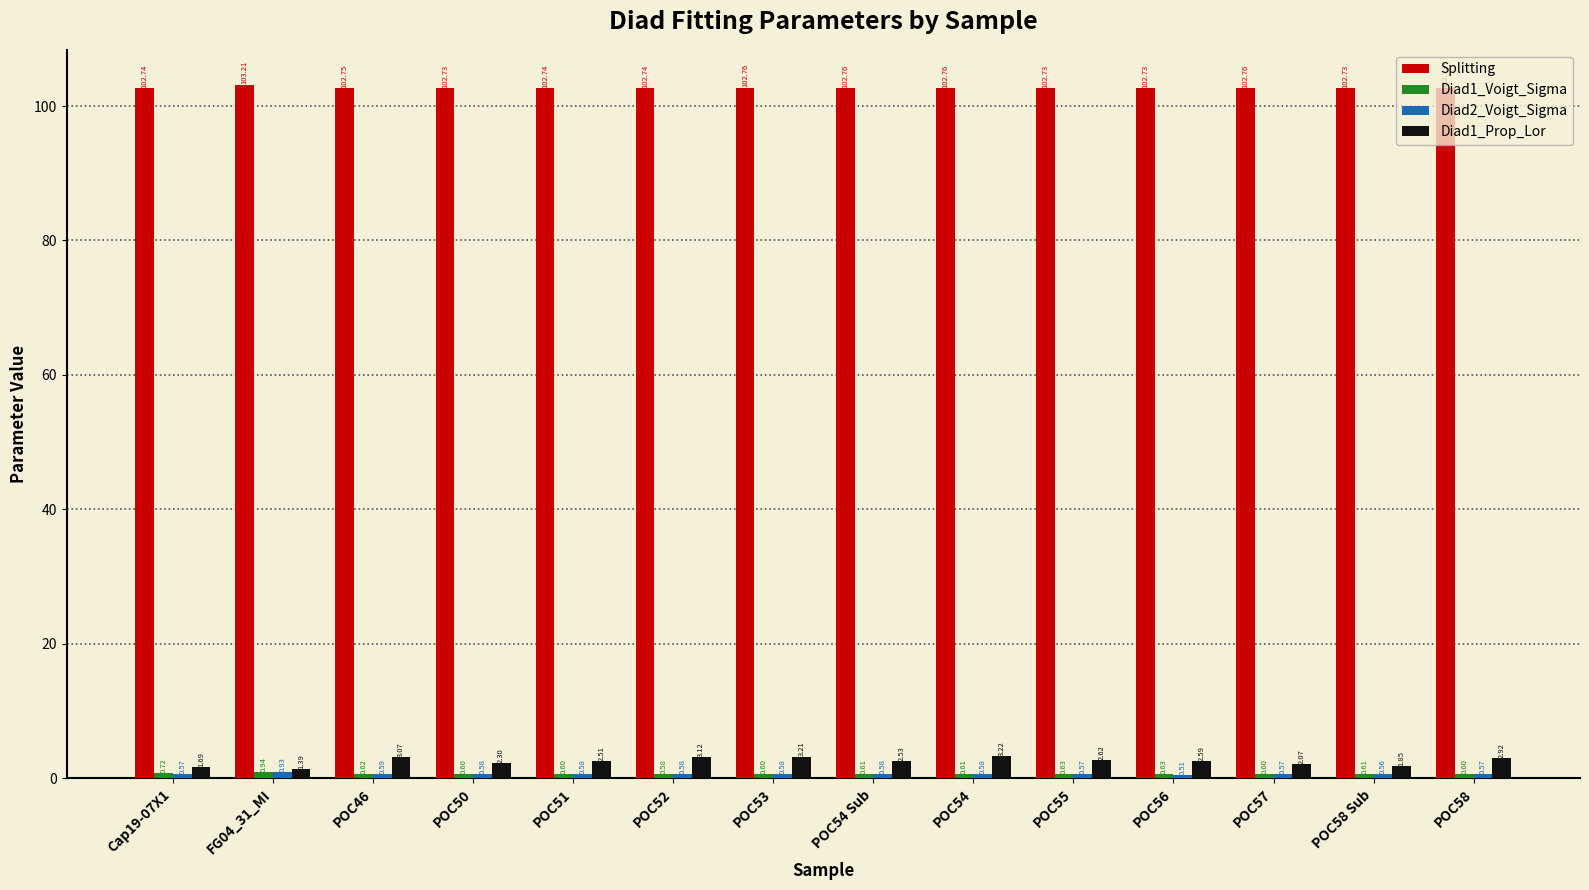

What is the label of the 13th bar from the right?

FG04_31_MI